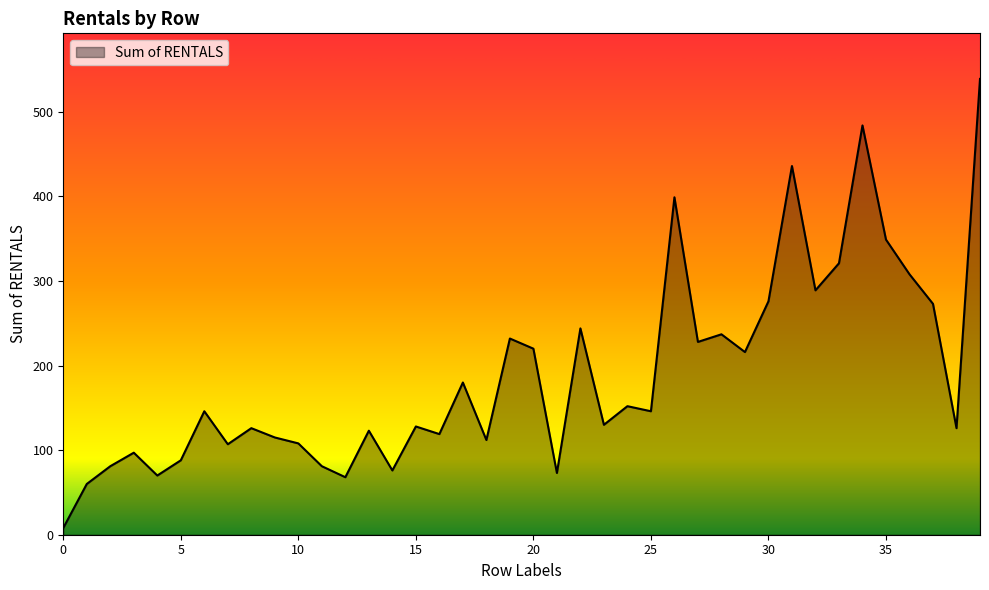

What is the difference between the maximum and minimum values?

531